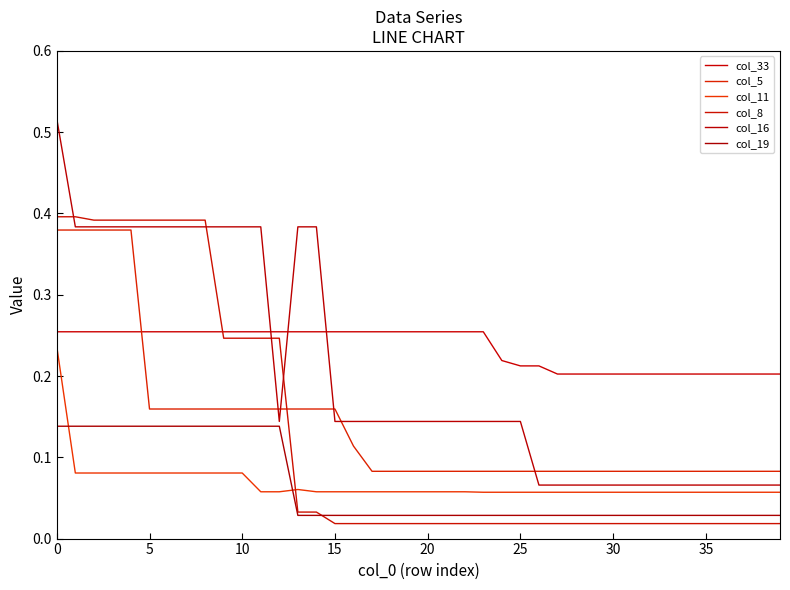

Count the col_11 values in the range 0 to 1.

40